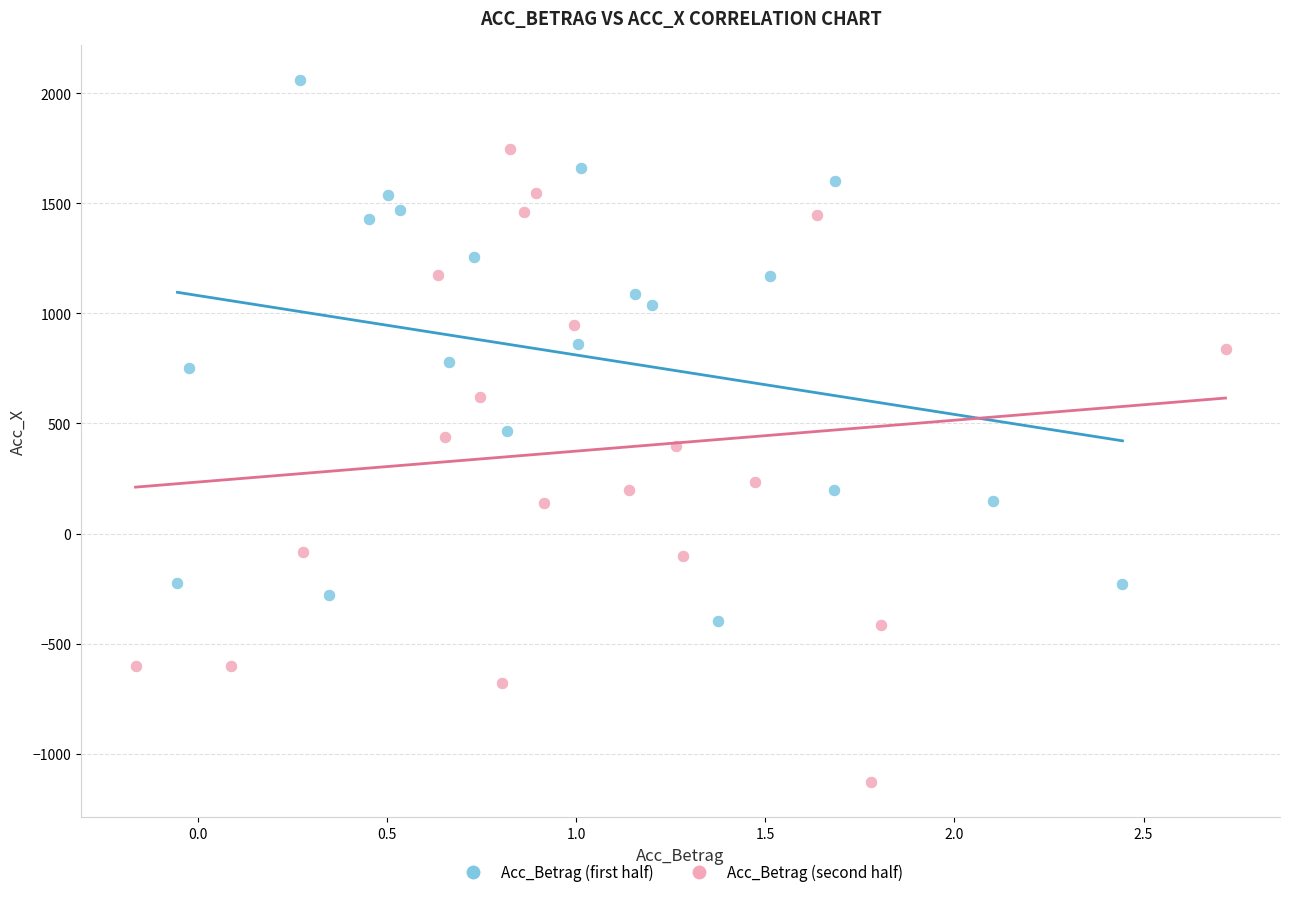

Which series reaches the maximum Y coordinate?

Acc_Betrag (first half)